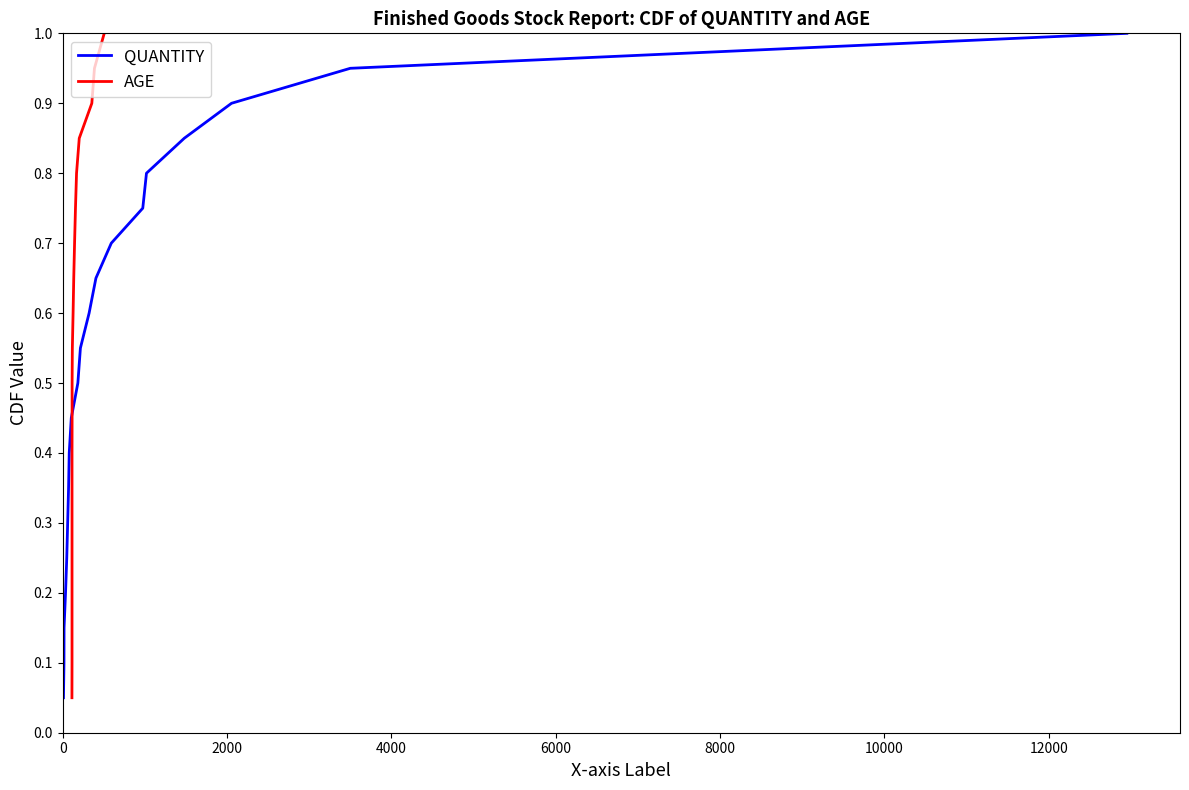

What is the highest value of the QUANTITY series?

1.0